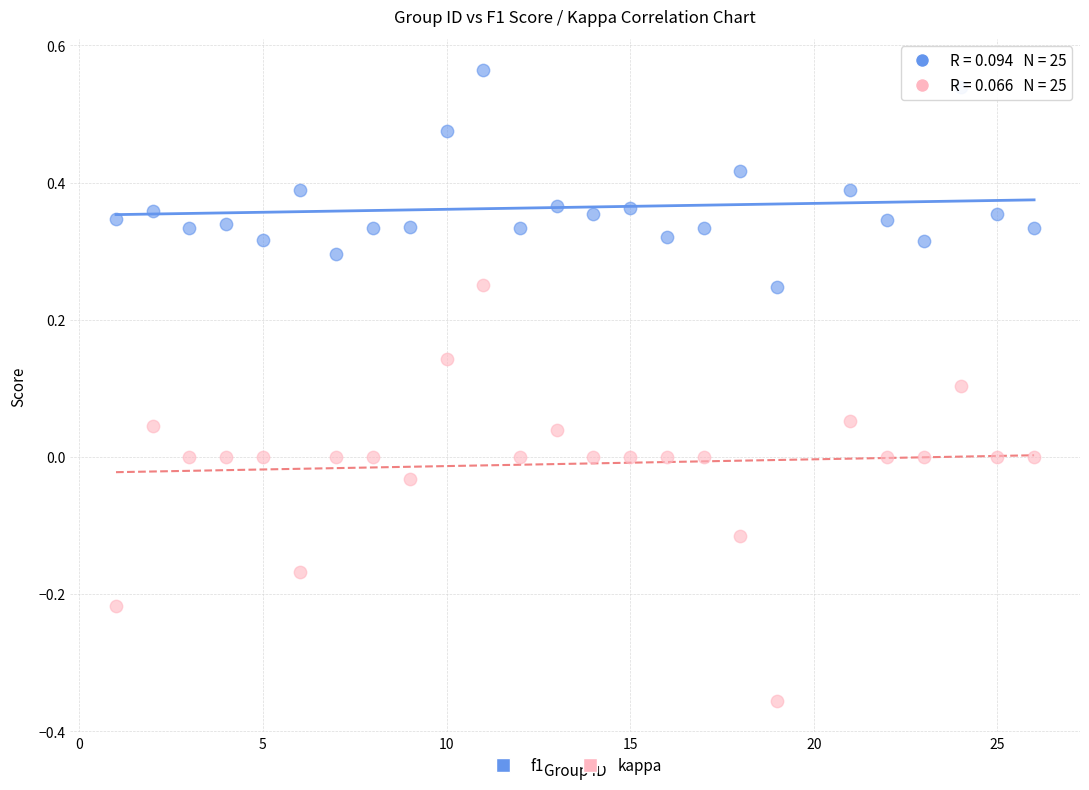

Across all data points, what is the range of X values (max minus min)?

25.0